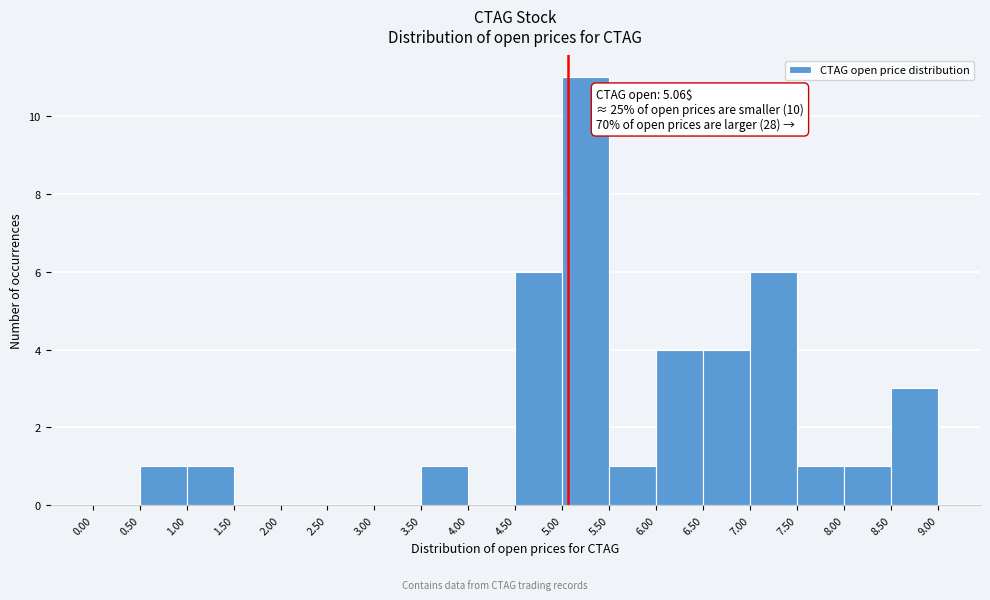

Which range on the x-axis has the tallest bar?

5.00 to 5.50